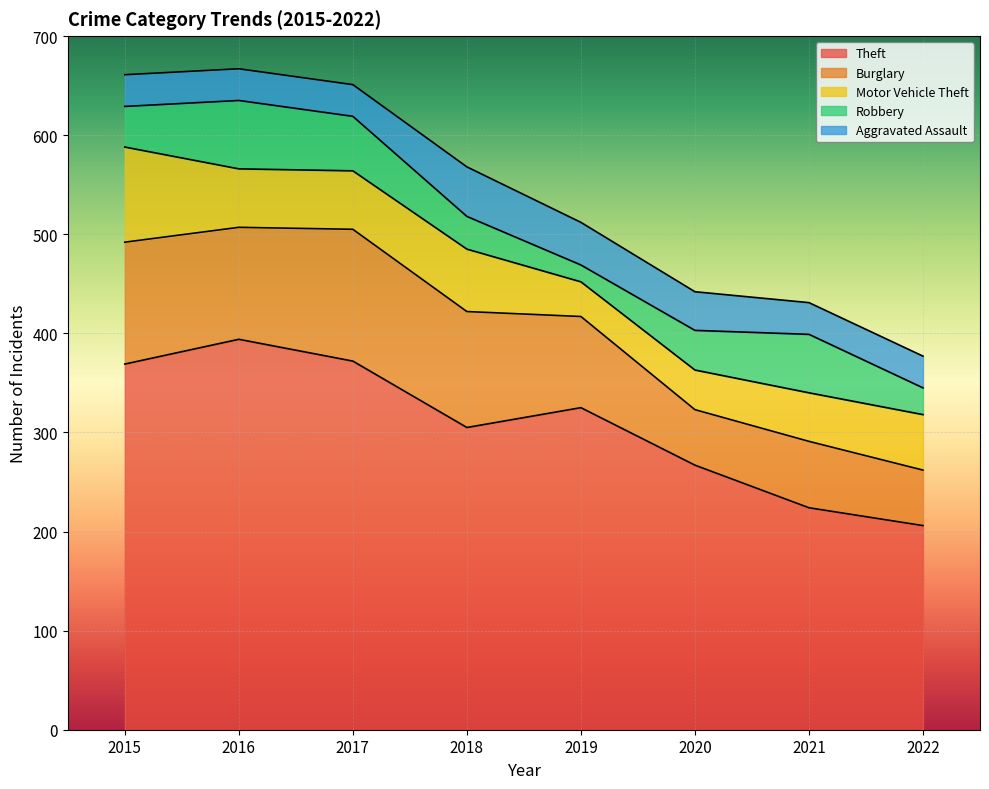

What is the spread (max minus min) of values at 2016?

362